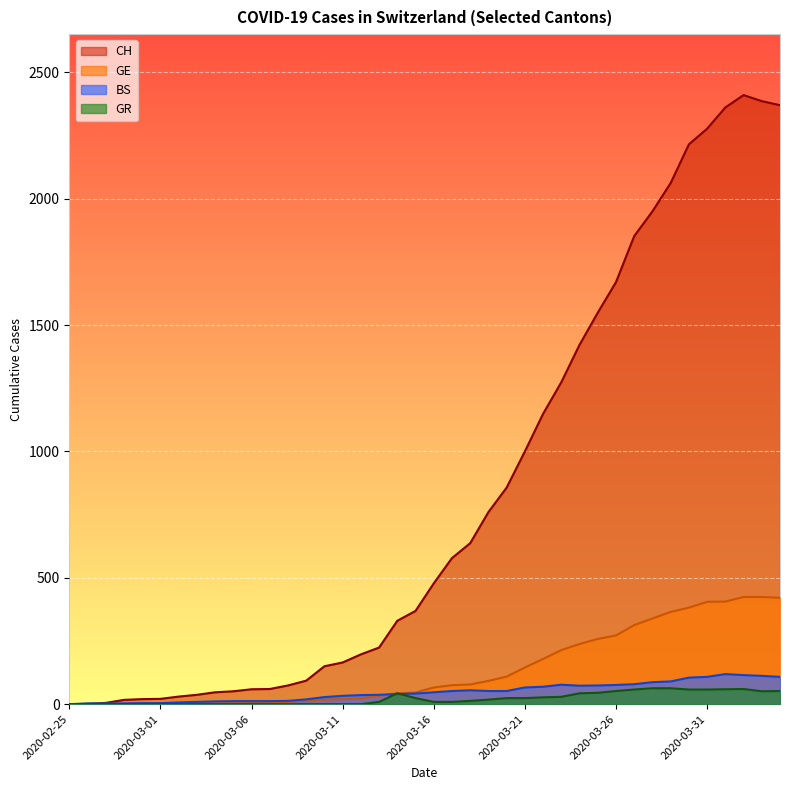

List the labels in order of CH value, largest first.

2020-04-02, 2020-04-03, 2020-04-04, 2020-04-01, 2020-03-31, 2020-03-30, 2020-03-29, 2020-03-28, 2020-03-27, 2020-03-26, 2020-03-25, 2020-03-24, 2020-03-23, 2020-03-22, 2020-03-21, 2020-03-20, 2020-03-19, 2020-03-18, 2020-03-17, 2020-03-16, 2020-03-15, 2020-03-14, 2020-03-13, 2020-03-12, 2020-03-11, 2020-03-10, 2020-03-09, 2020-03-08, 2020-03-07, 2020-03-06, 2020-03-05, 2020-03-04, 2020-03-03, 2020-03-02, 2020-03-01, 2020-02-29, 2020-02-28, 2020-02-27, 2020-02-26, 2020-02-25